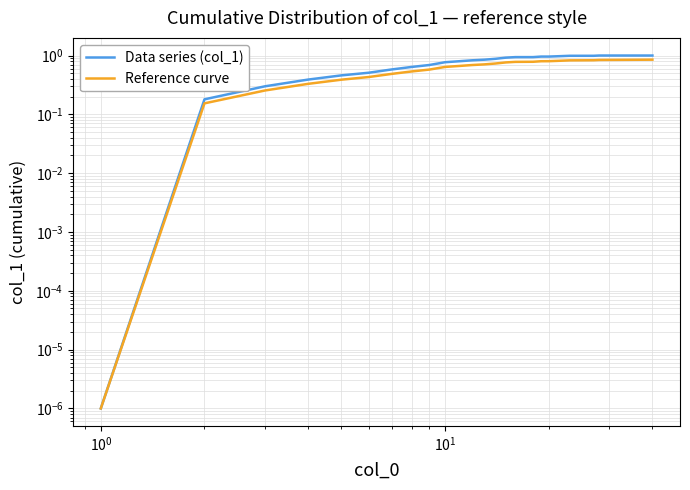

True or false: Data series (col_1) and Reference curve intersect in this chart.

False